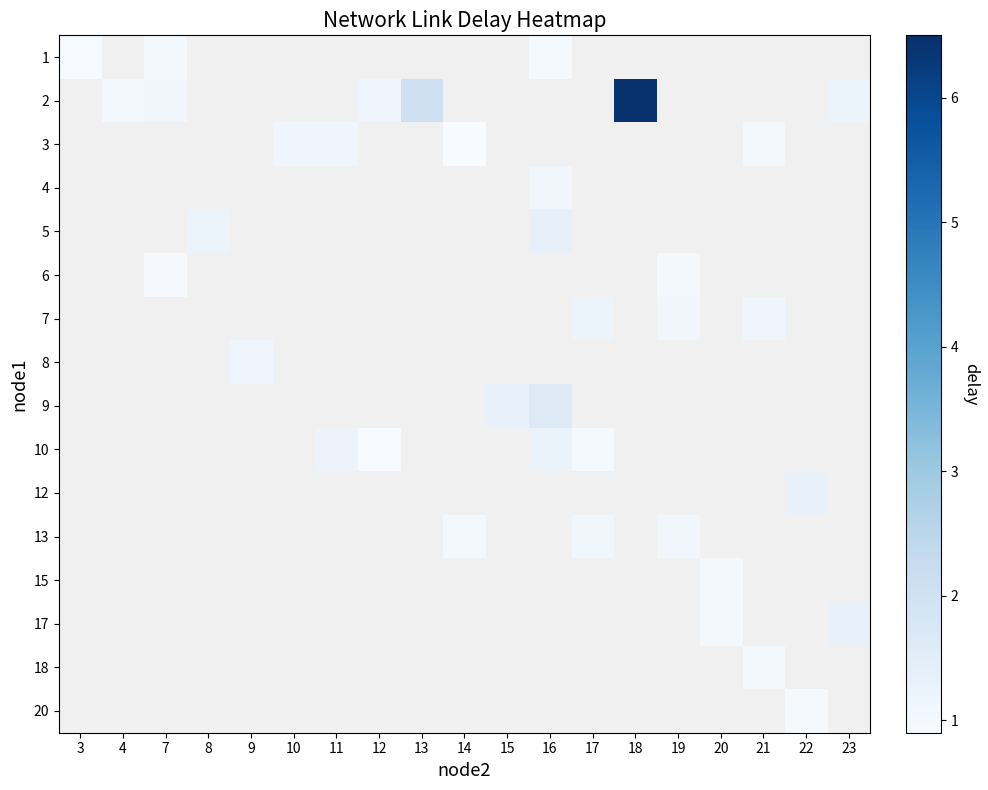

At which category does the chart reach its minimum across all series?

14